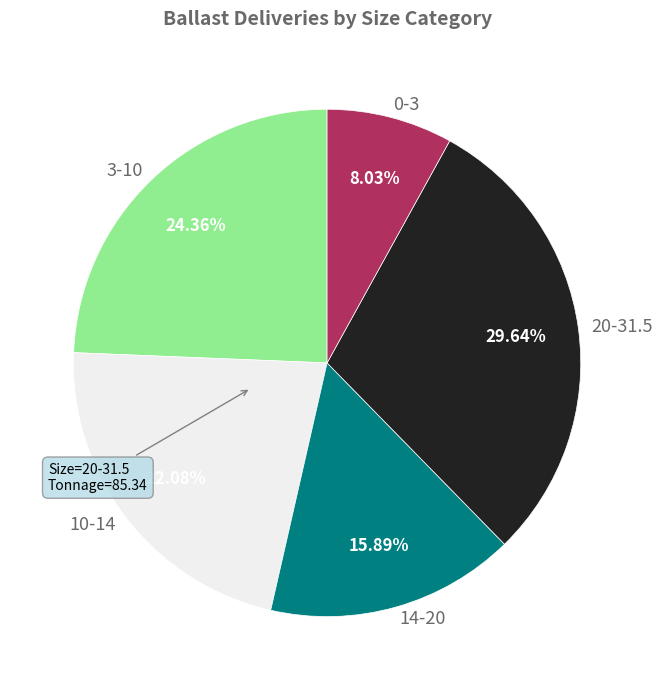

Which slice is the smallest?

0-3